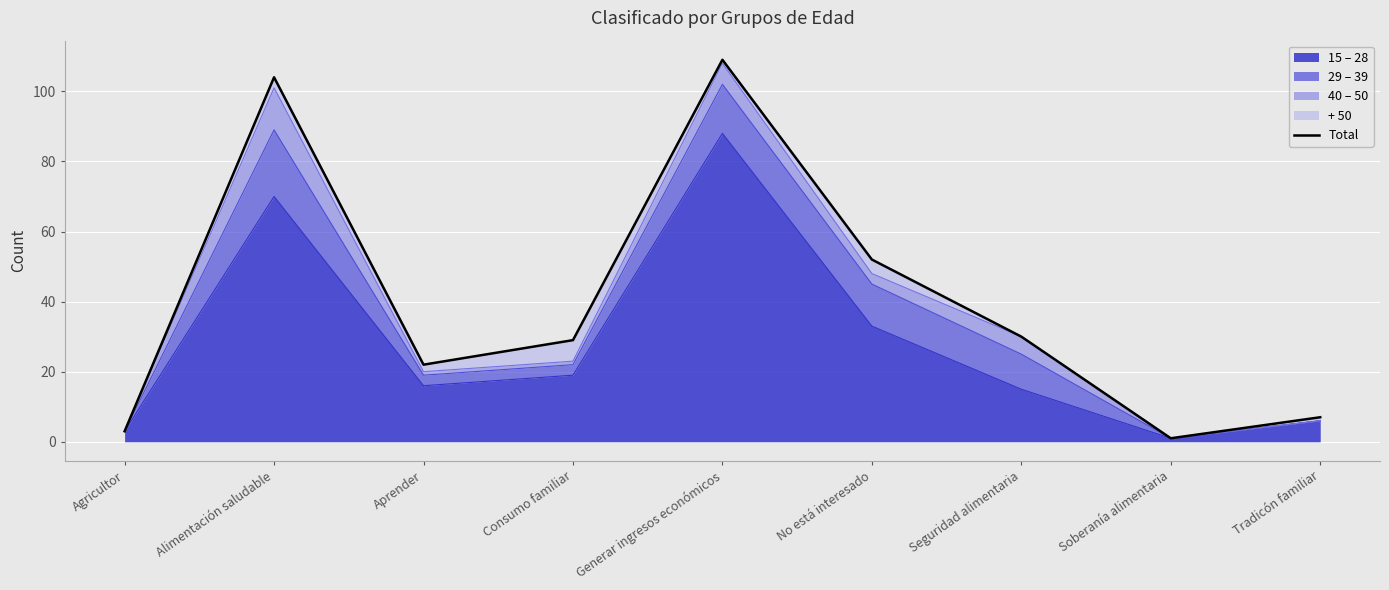

List the labels in order of value, smallest first.

Soberanía alimentaria, Agricultor, Tradicón familiar, Aprender, Consumo familiar, Seguridad alimentaria, No está interesado, Alimentación saludable, Generar ingresos económicos